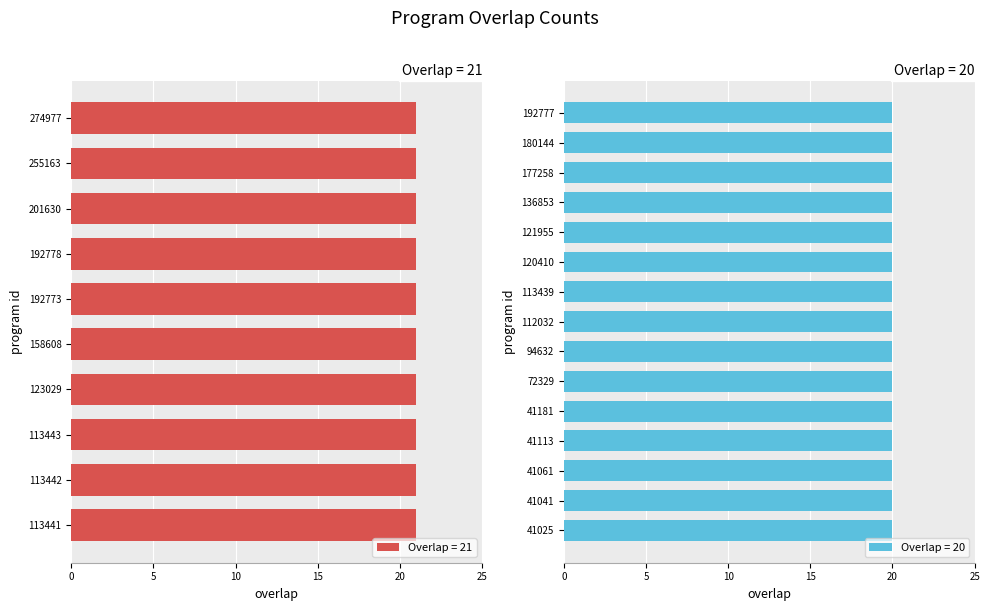

Count the values in the range 20 to 21.

25